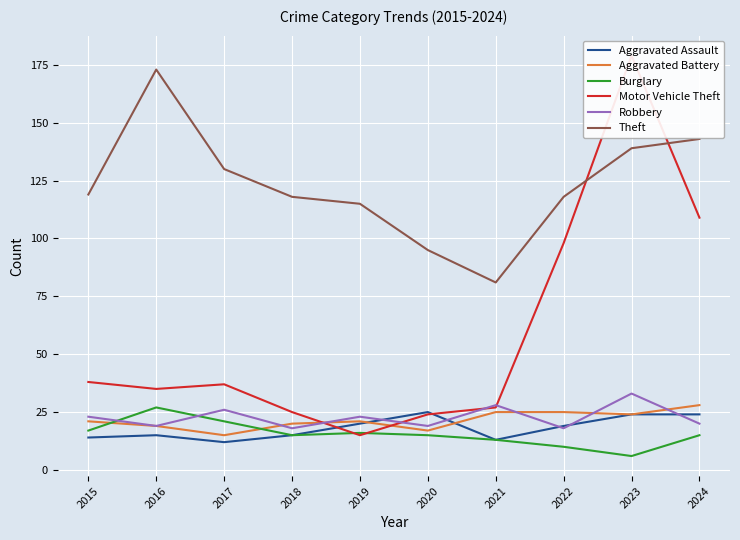

Rank the categories by Robbery value from highest to lowest.

2023, 2021, 2017, 2015, 2019, 2024, 2016, 2020, 2018, 2022